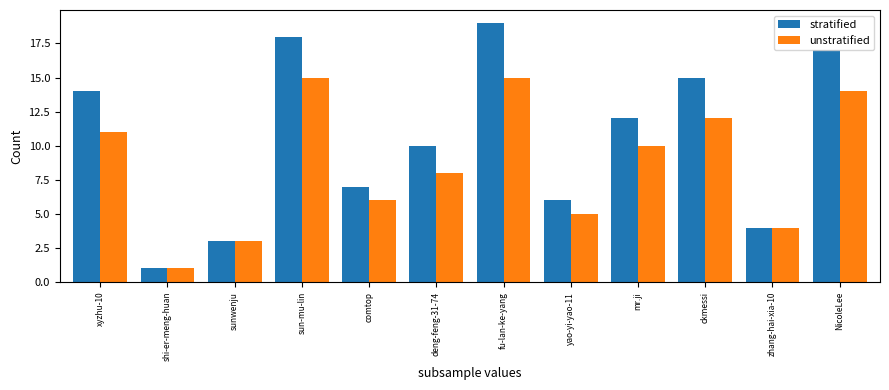

At which category does the chart reach its peak across all series?

fu-lan-ke-yang